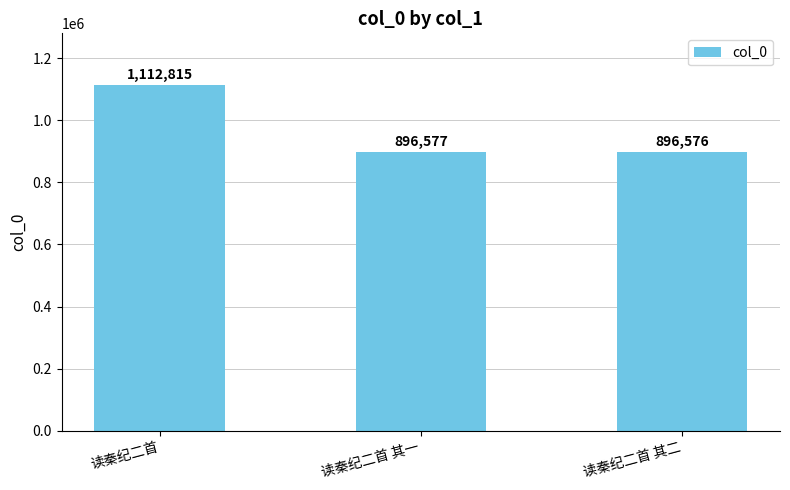

Reading right to left, what are all the values shown in this chart?

896576	896577	1112815